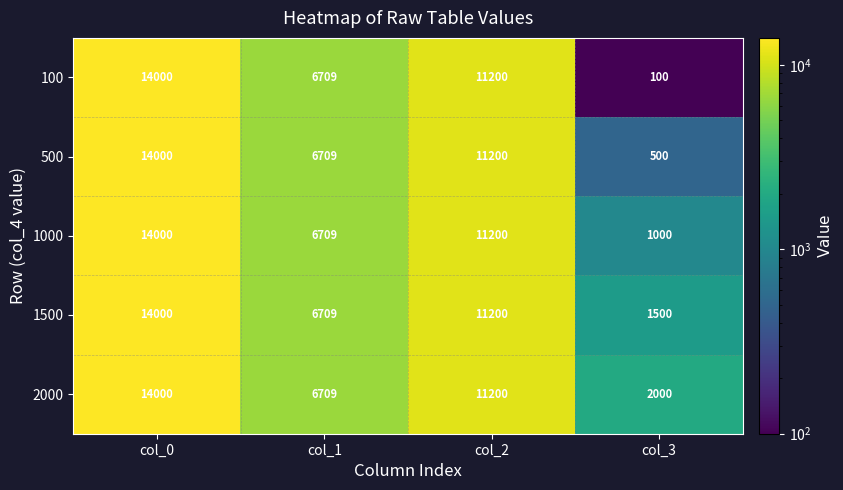

How many distinct data groups are displayed?

5